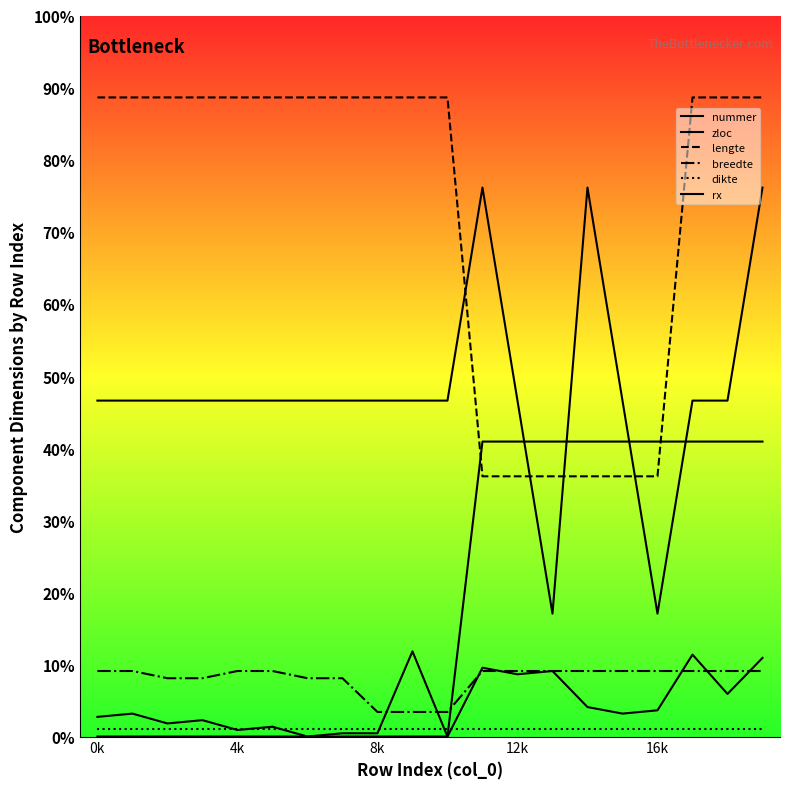

True or false: zloc has a value of 47.1 at 19.

False